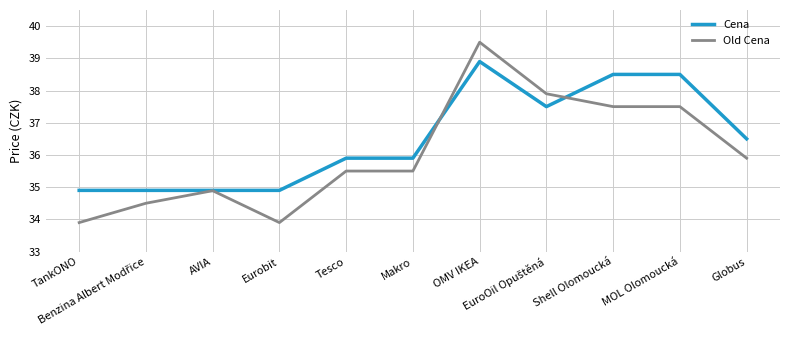

What is the average value of the Old Cena series?

36.0